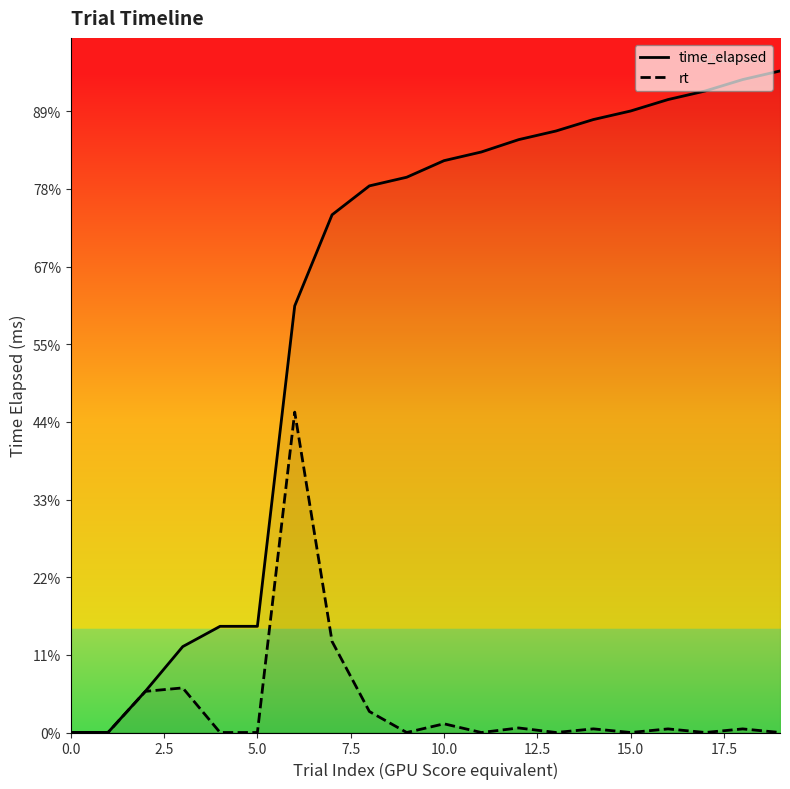

Rank the series at 17.5 from lowest to highest value.

rt, time_elapsed